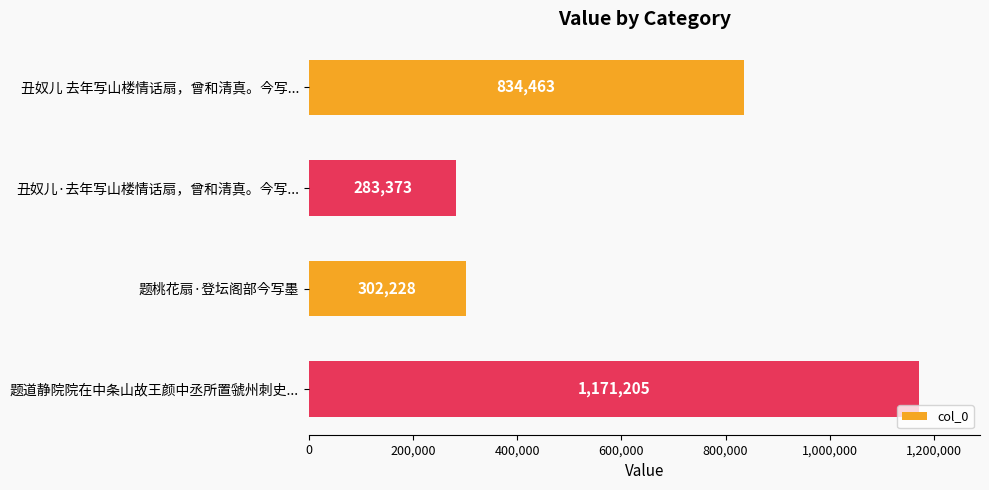

What is the value of the 3rd bar from the top?

302228